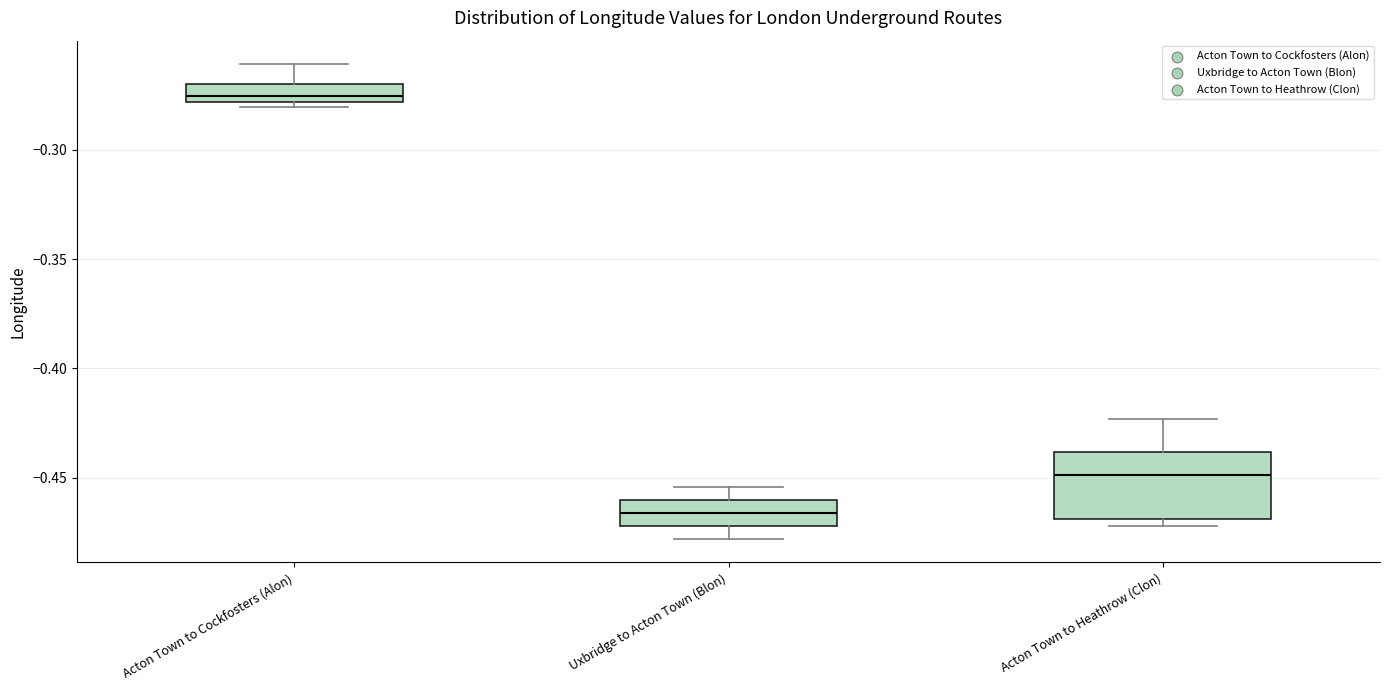

Where is the lower edge of the box for Acton Town to Cockfosters (Alon) on the y-axis? The values are not printed on the chart, so give them approximately, as read against the axis.

-0.280